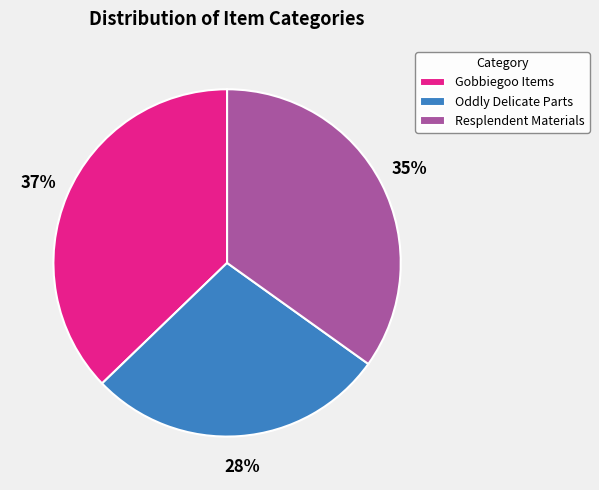

Is there a majority slice in this chart?

No